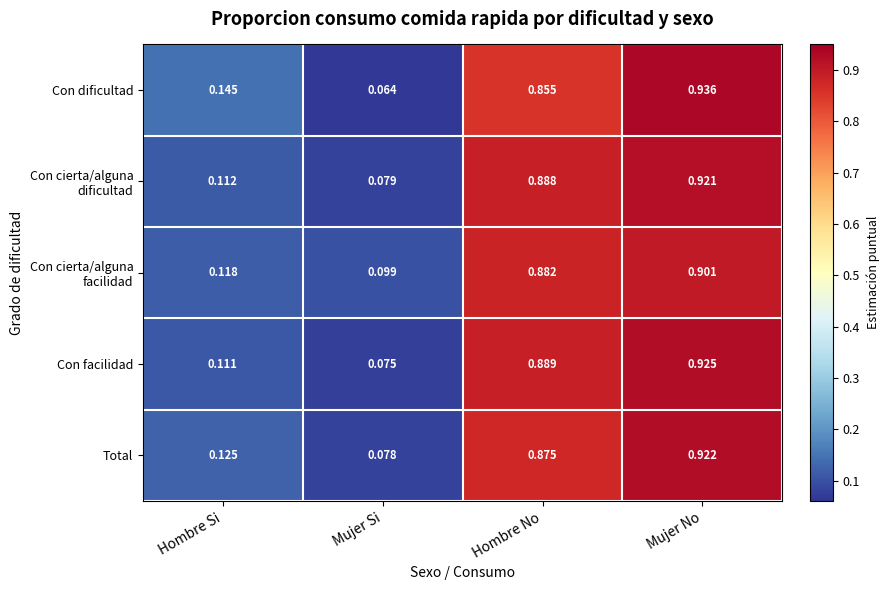

At which label is Con dificultad closest to 0?

Mujer Si